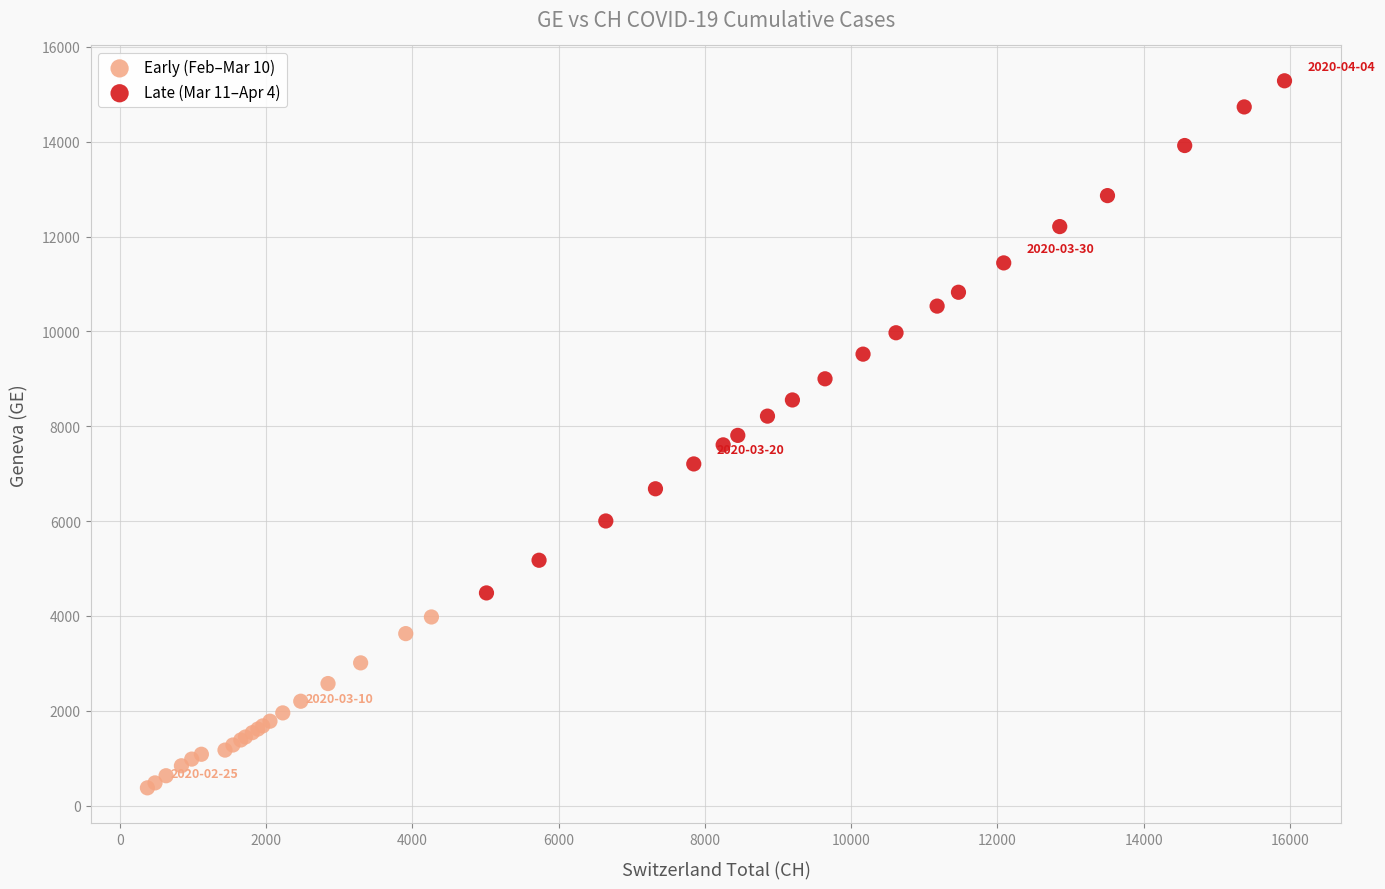

Which series reaches the minimum Y coordinate?

Early (Feb–Mar 10)